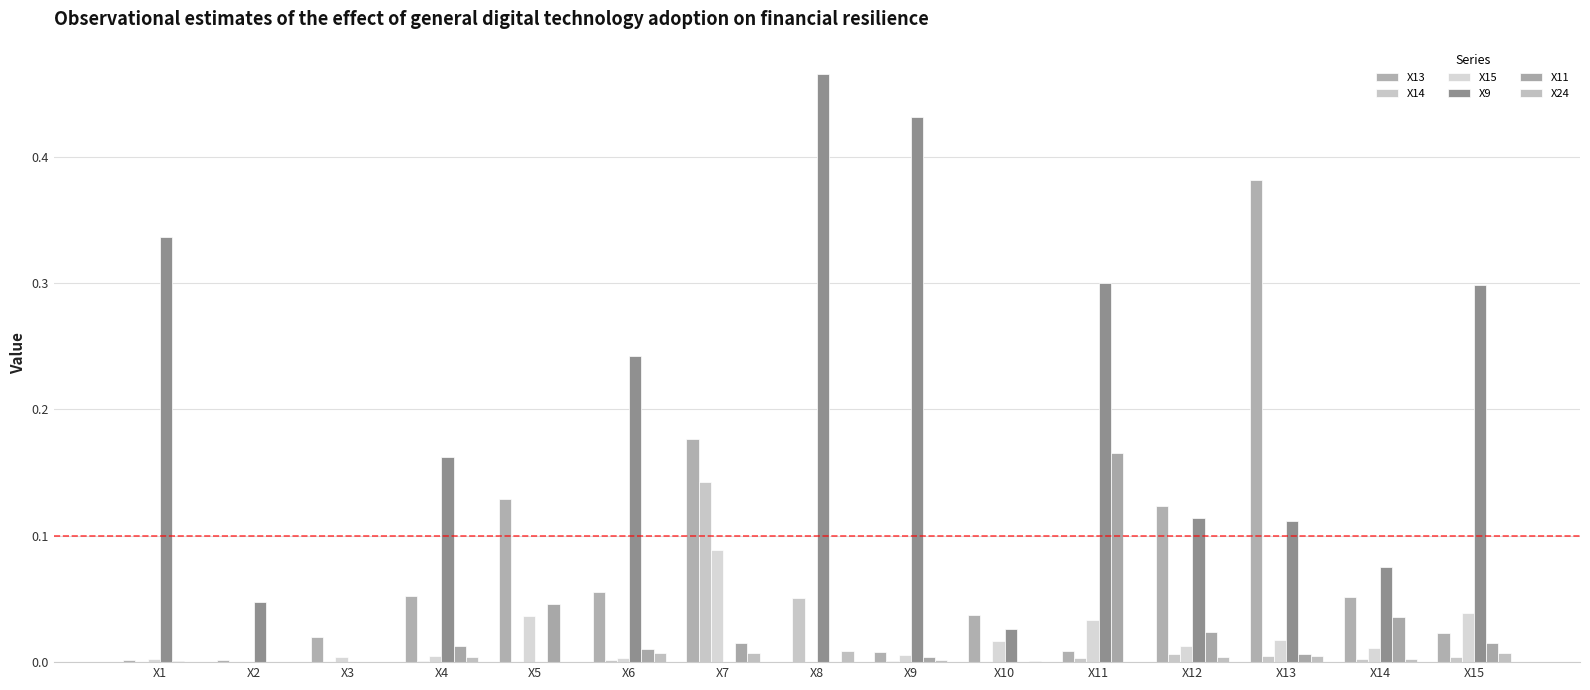

Between X7 and X14, which is larger?

X7